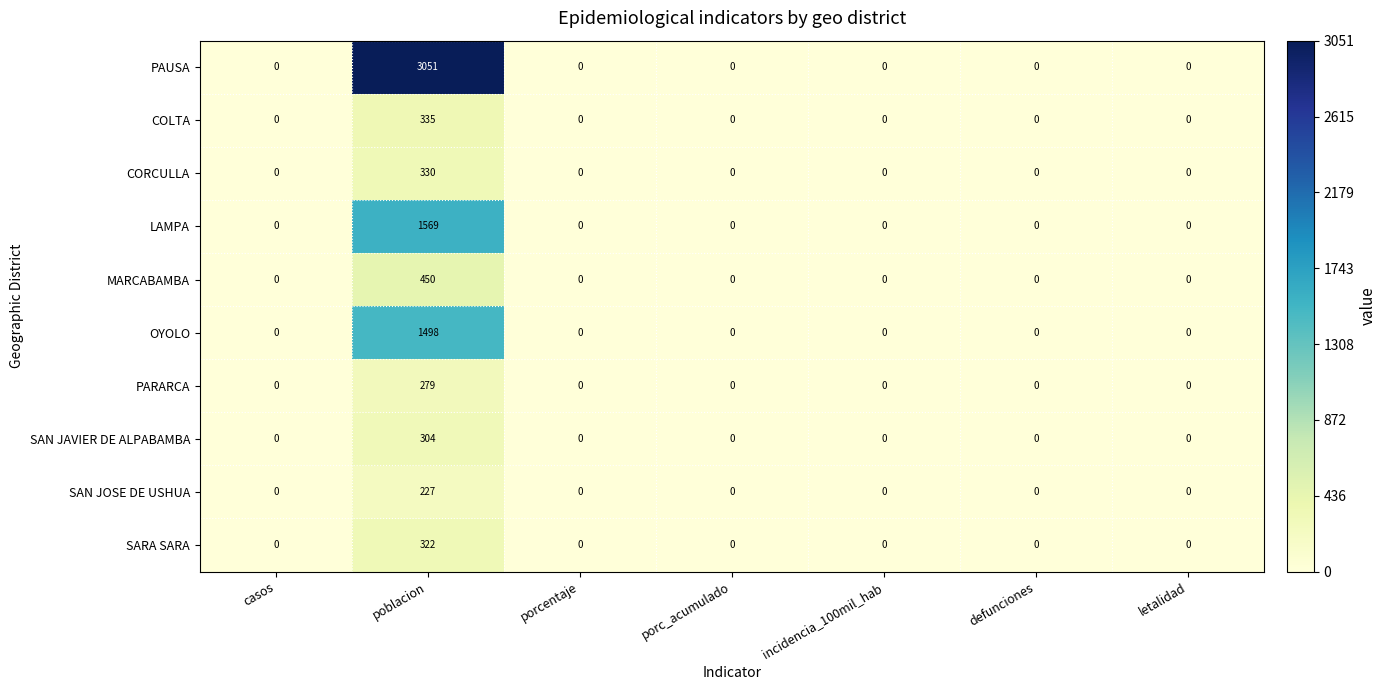

What is the spread (max minus min) of values at poblacion?

2824